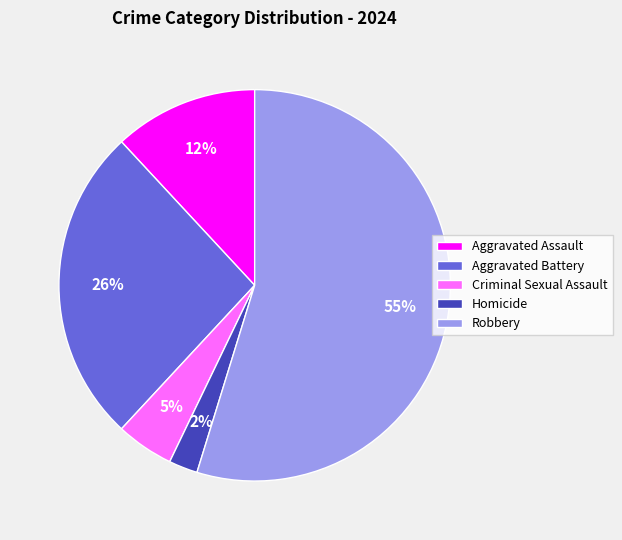

Between Homicide and Aggravated Battery, which is larger?

Aggravated Battery